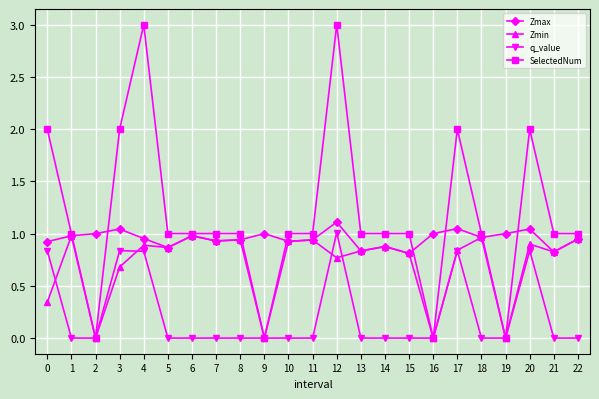

True or false: q_value has more than 0 interior local peaks.

True